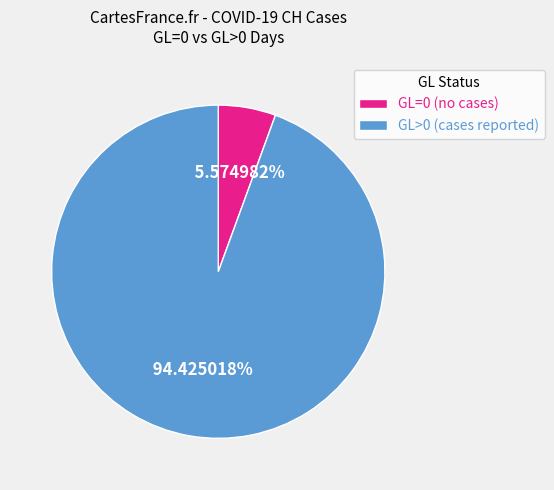

To the nearest percent, what is the average slice percentage?

50%